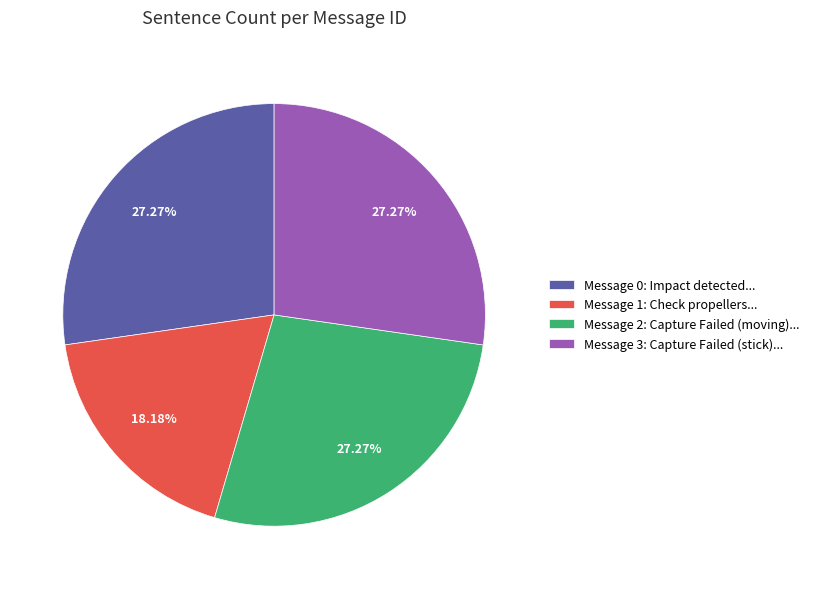

What is the ratio of the value at Message 1: Check propellers... to the value at Message 3: Capture Failed (stick)...?

0.7